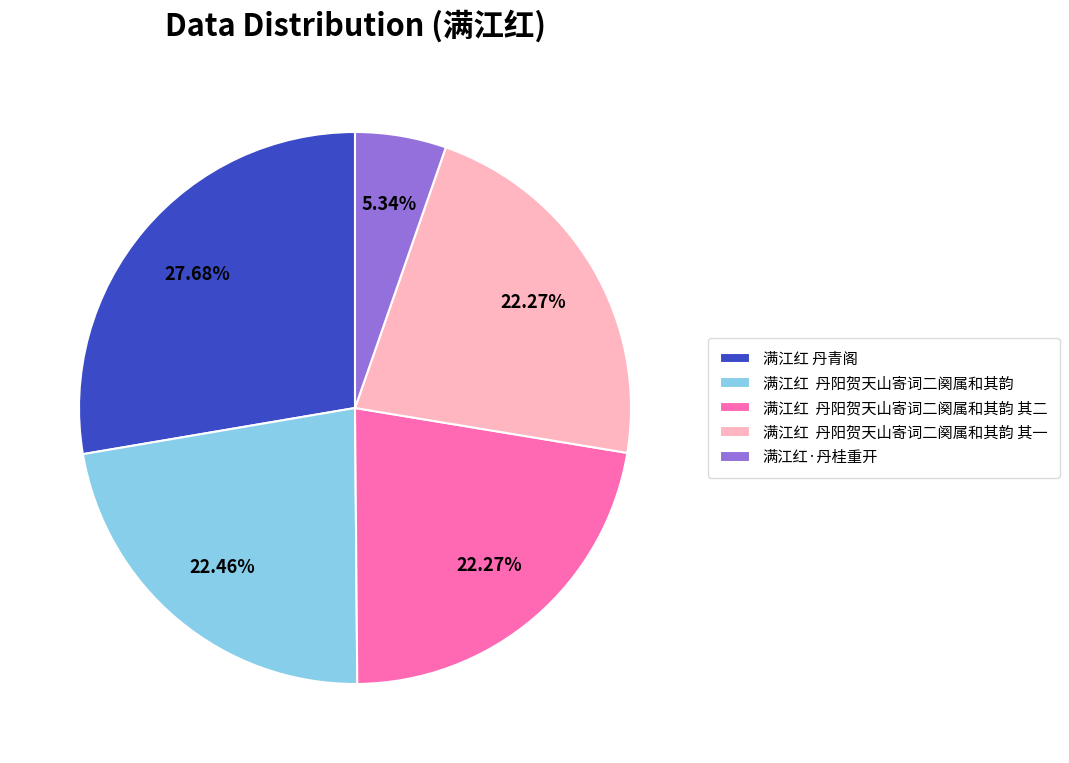

Does any single category account for the majority?

No